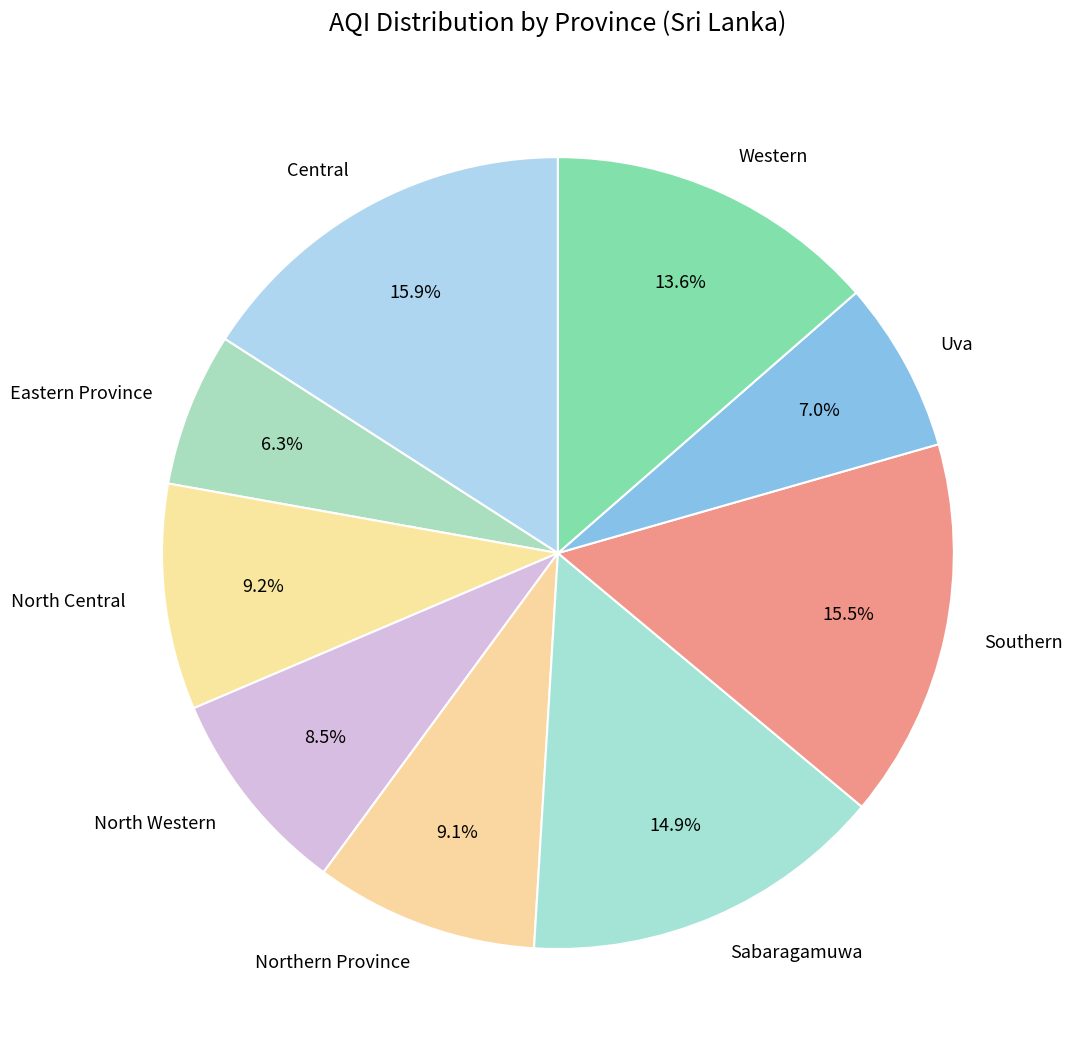

To the nearest percent, what percentage of the pie is Uva?

7%